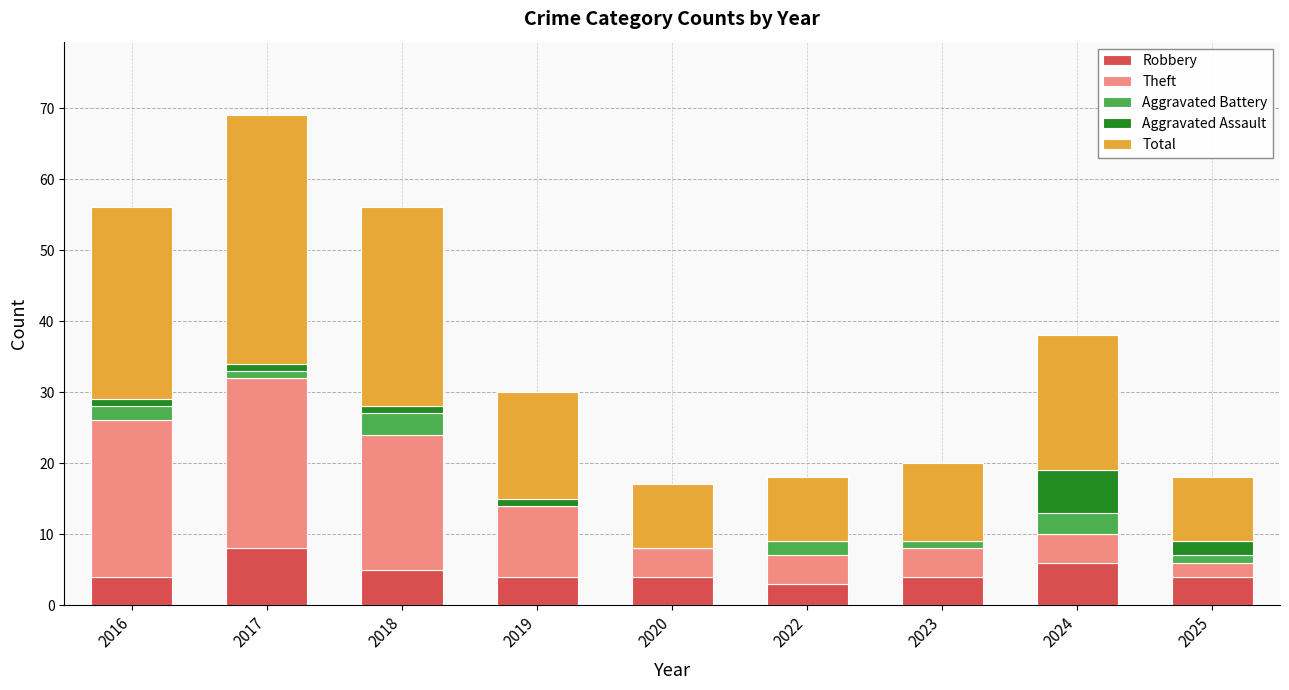

What is the total value across all series at 2022?

18